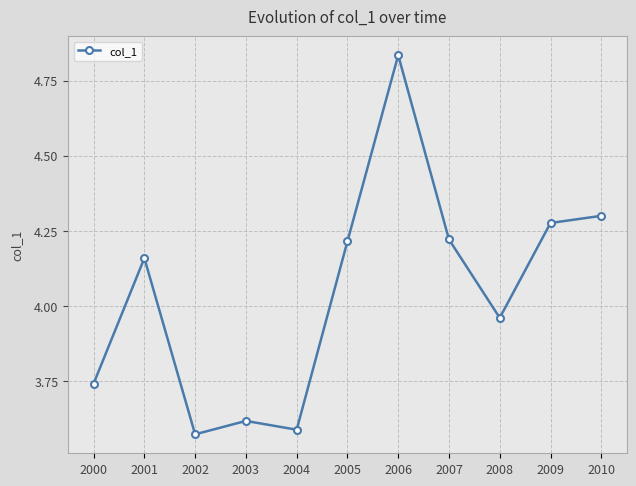

Where is the first local minimum?

2002